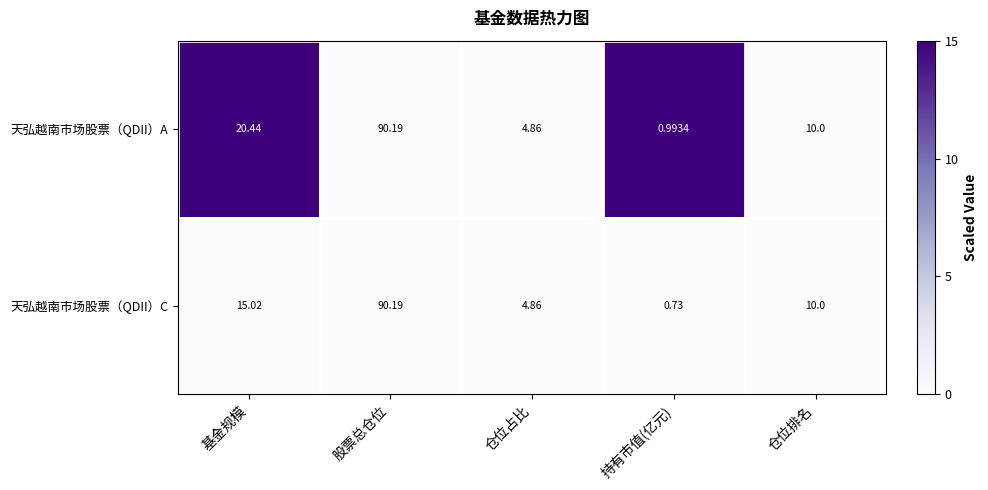

Rank the series at 基金规模 from highest to lowest value.

天弘越南市场股票（QDII）A, 天弘越南市场股票（QDII）C